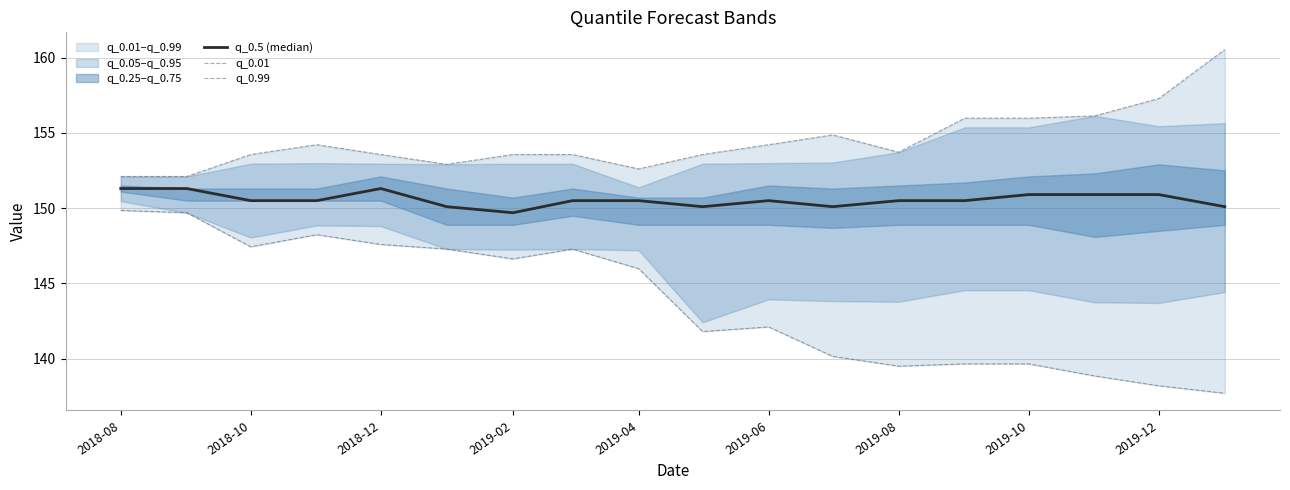

Between 2019-08 and 2019-02, which is larger?

2019-02